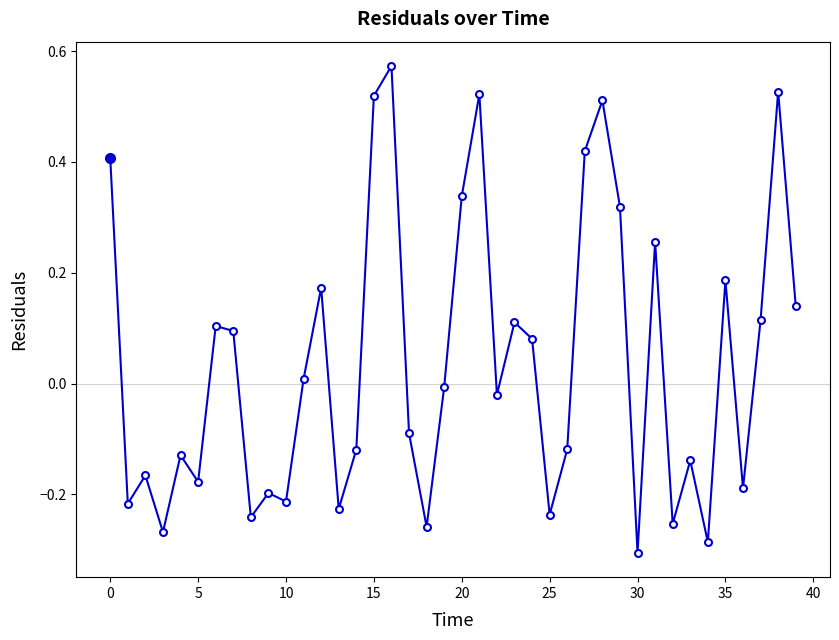

What is the sum of all values?

1.6